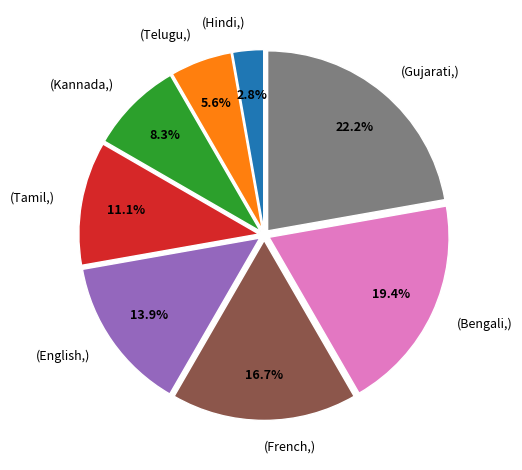

Is there any slice that represents more than half of the pie?

No